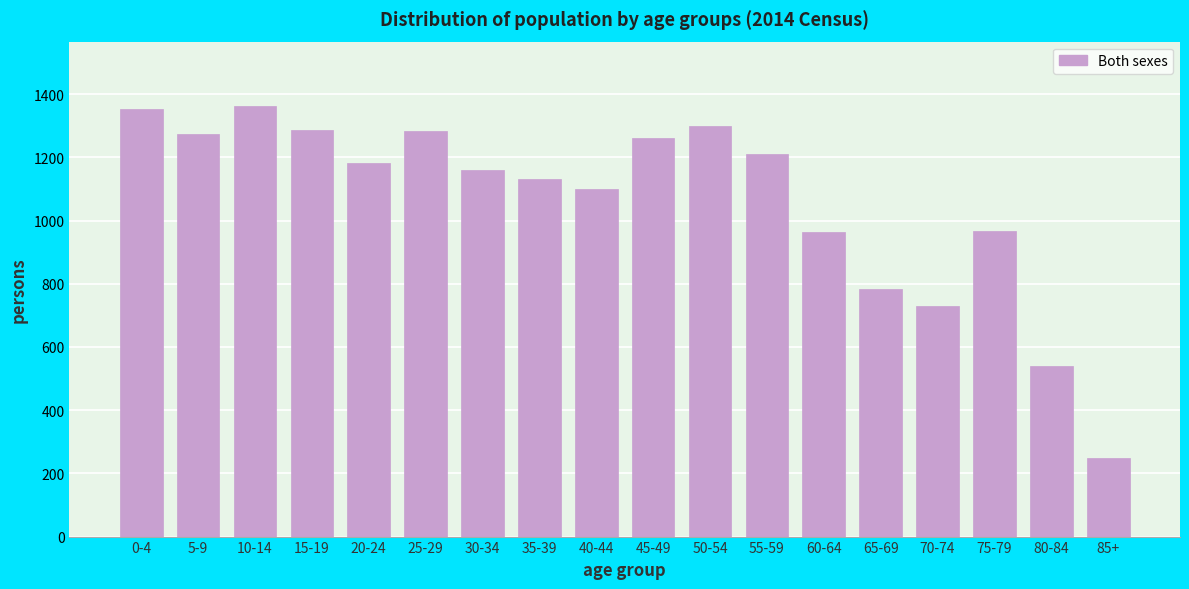

Where is the data nearest to the value 805?

65-69